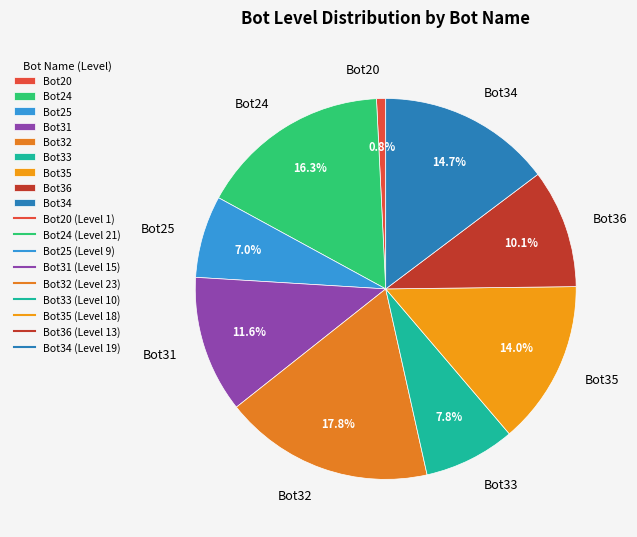

To the nearest percent, what percentage of the pie is Bot31?

12%